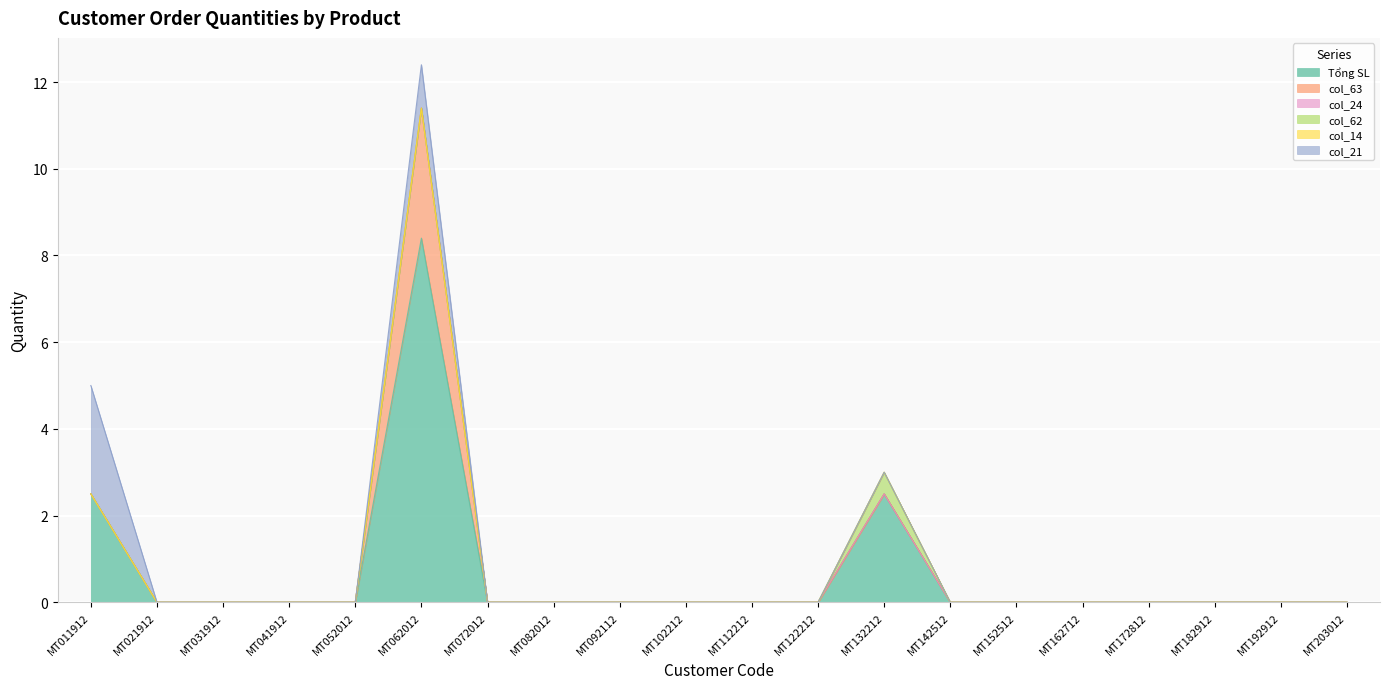

What is the sum of all col_63 values?

3.0